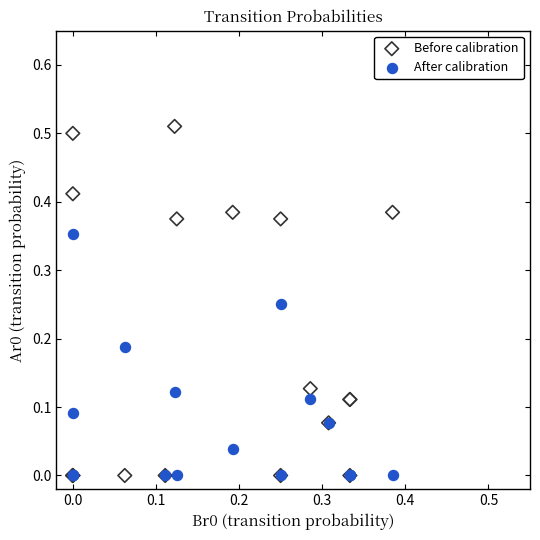

Which series has the widest spread of Y values?

Before calibration